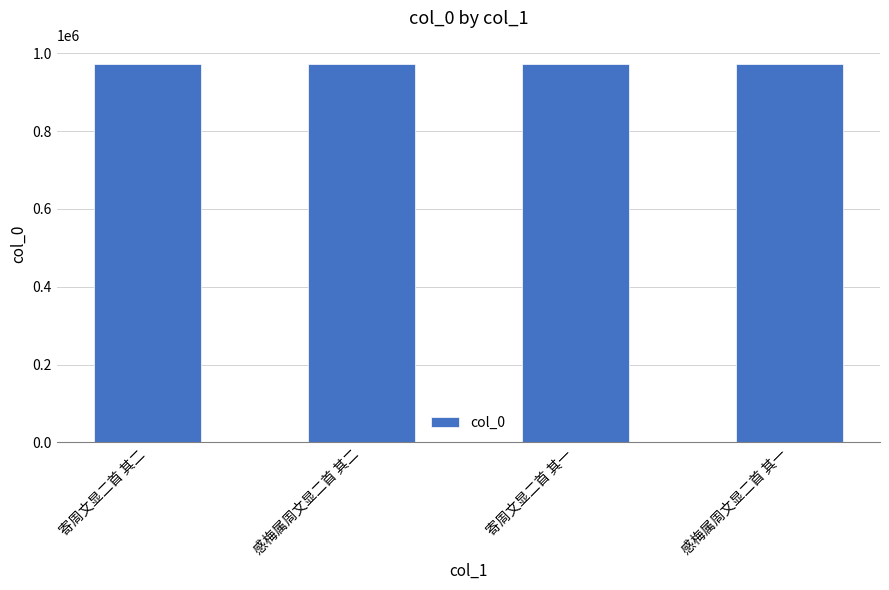

What is the difference between the values at 感梅属周文显二首 其一 and 感梅属周文显二首 其二?

1